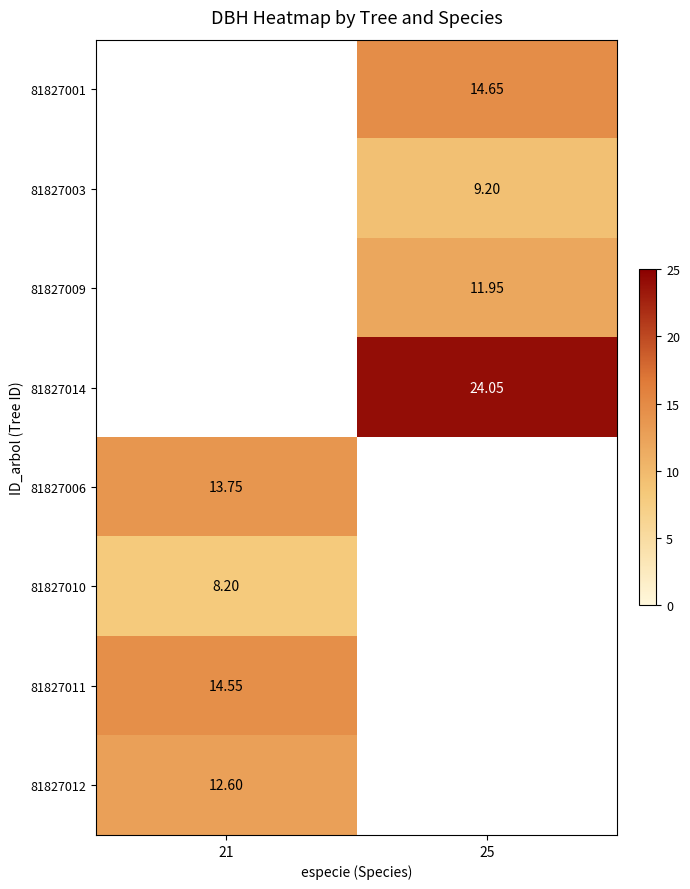

Is the value of 81827003 at 25 greater than the value of 81827011 at 21?

No